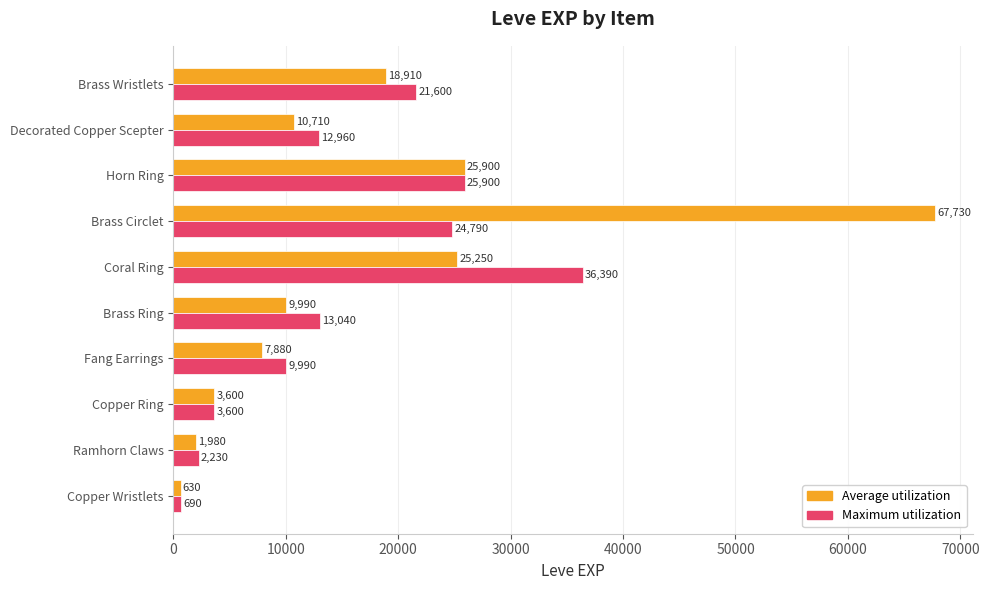

At how many categories does at least one series exceed 15499?

4